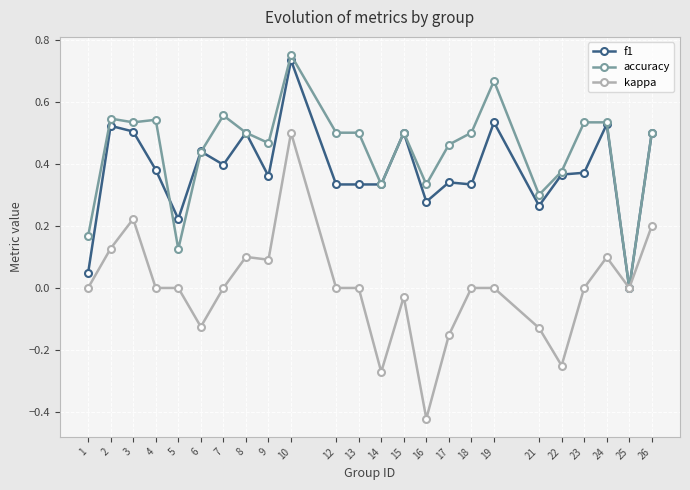

Where is the first local maximum for f1?

2